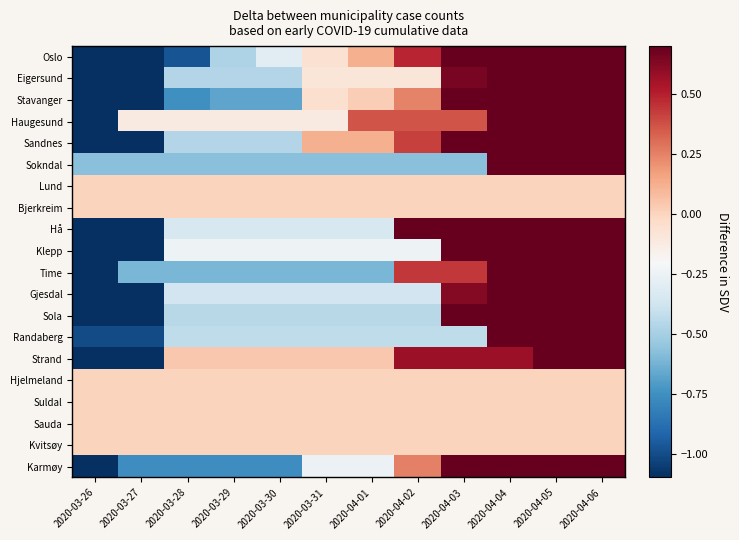

At how many categories does at least one series exceed 1?

5